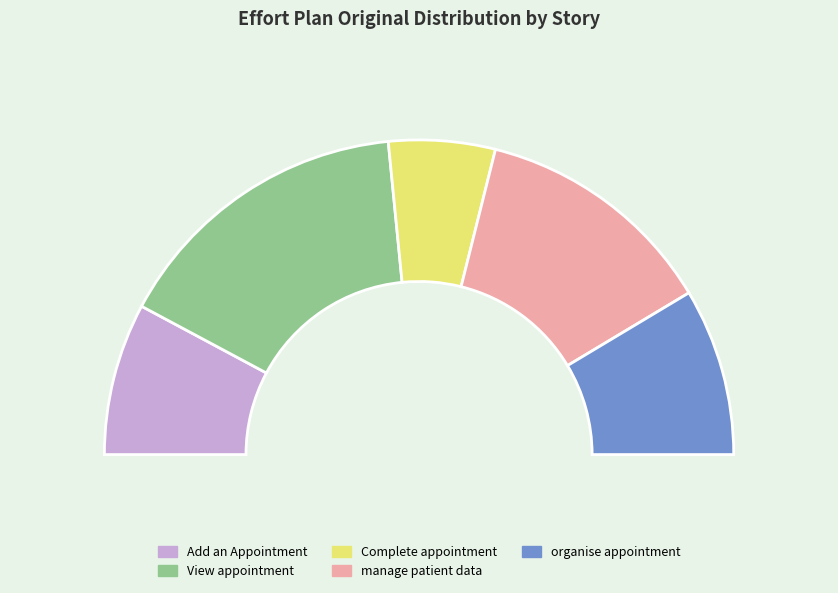

To the nearest percent, what is the difference between the manage patient data and View appointment slice percentages?

6%